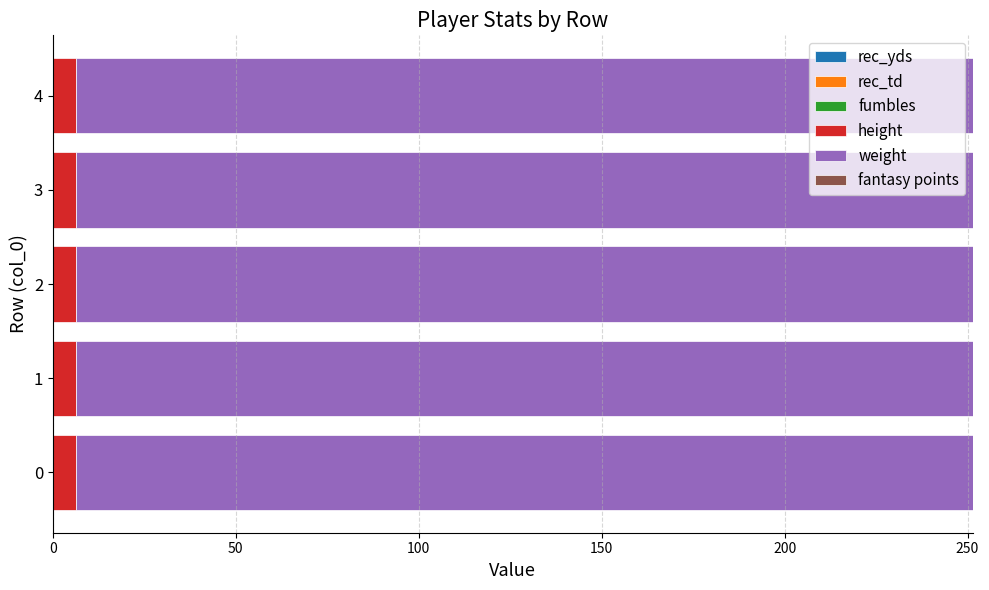

What is the sum of the height values at 0 and 2?

12.8